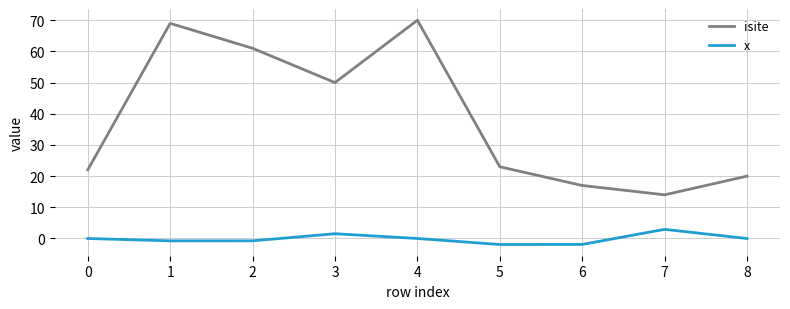

The value of isite at 8 is 27.2. True or false?

False